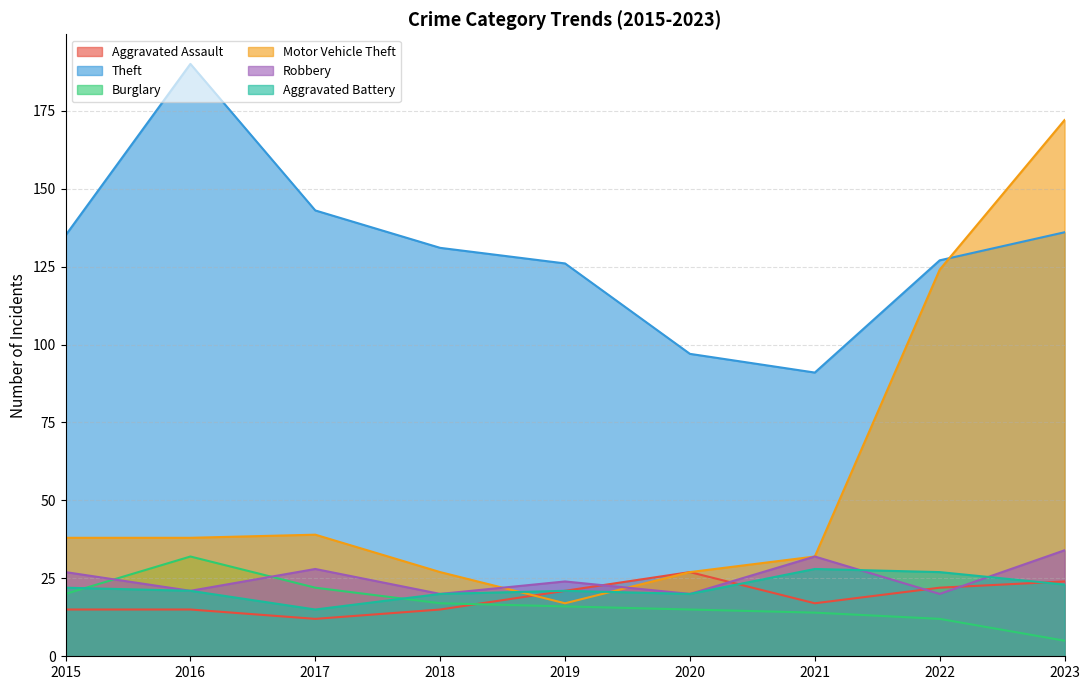

How many values in the Burglary series exceed 16?

4